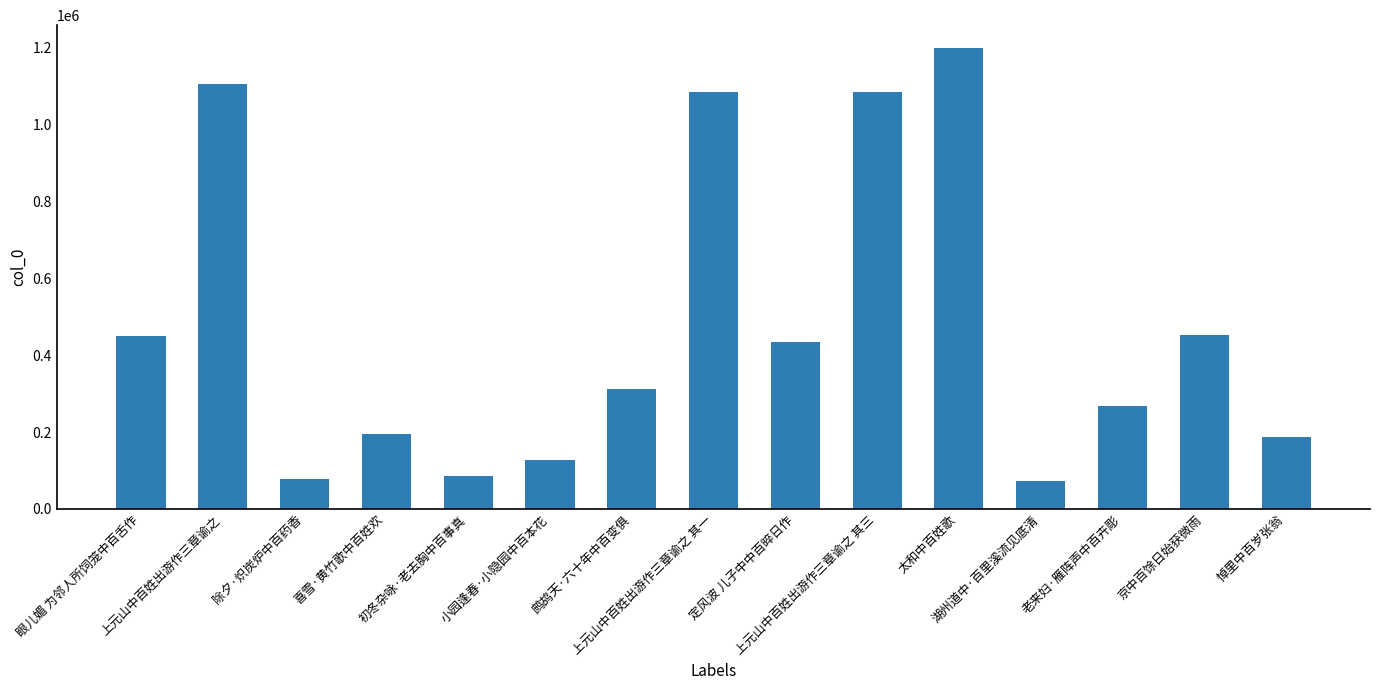

How many data points does each series have?

15